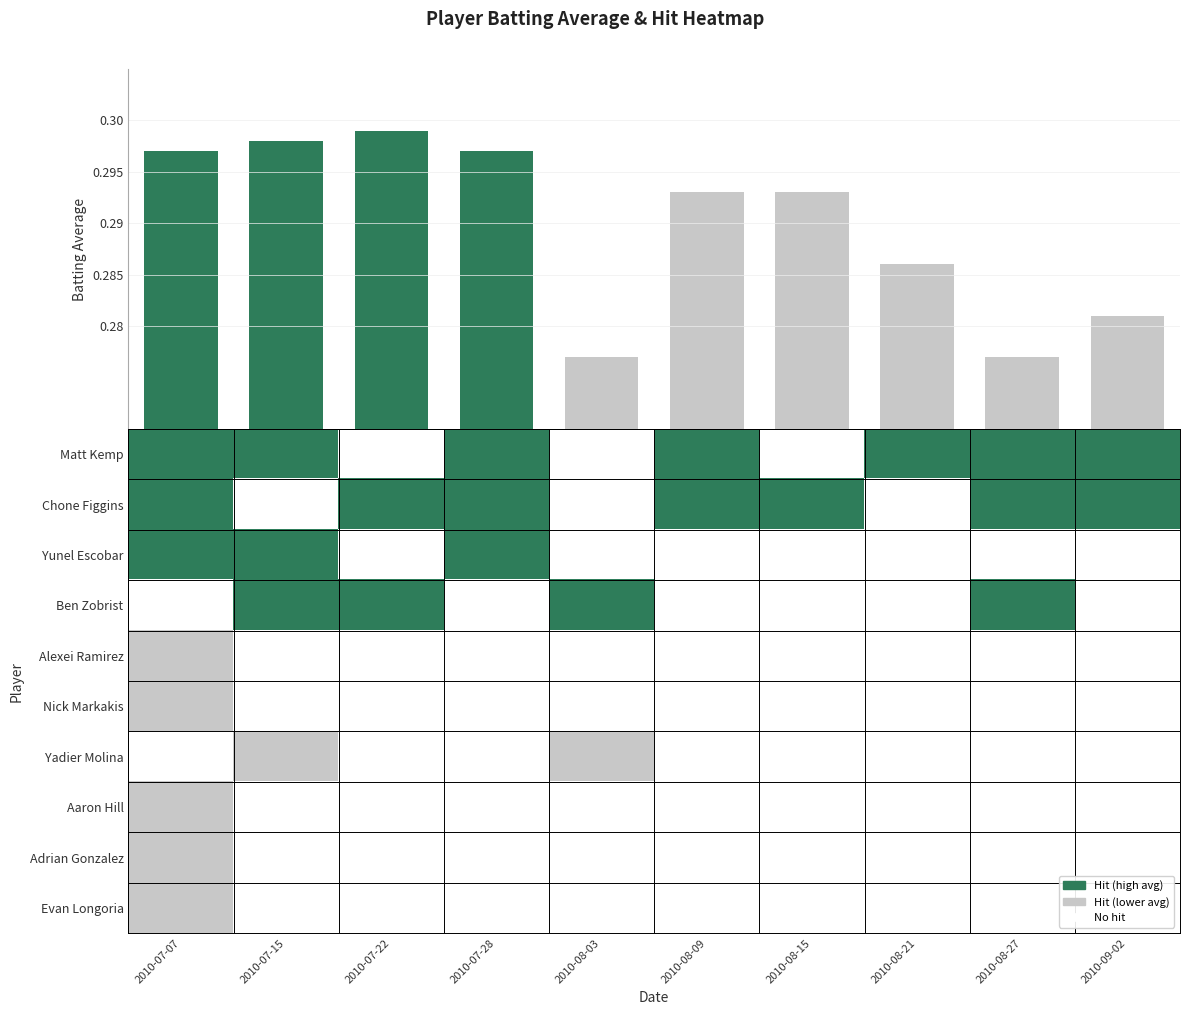

What is the total value across all series at 2010-09-02?

4